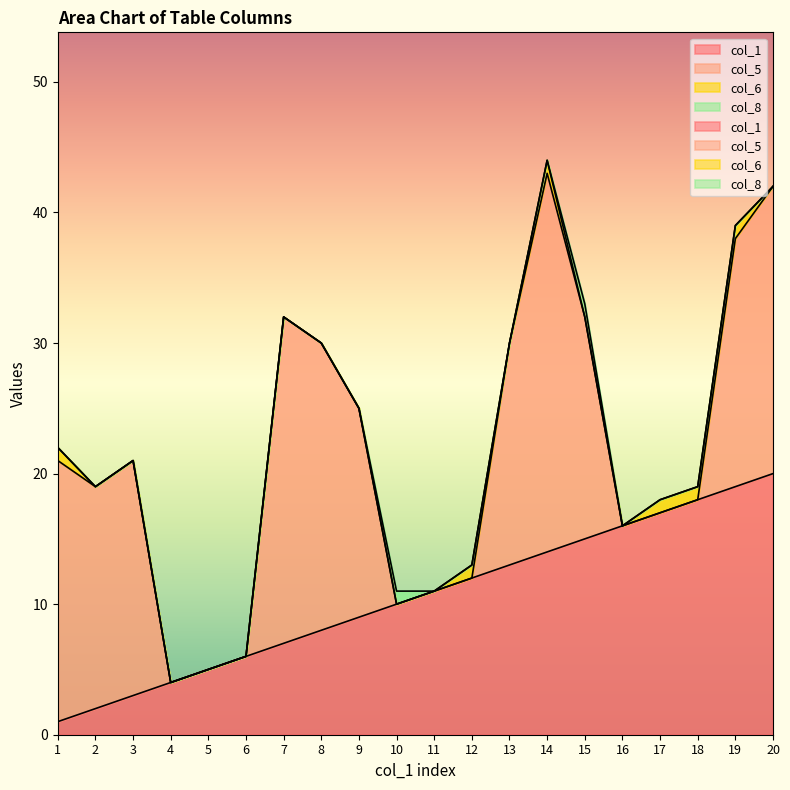

What is the difference between the col_5 values at 15 and 20?

5